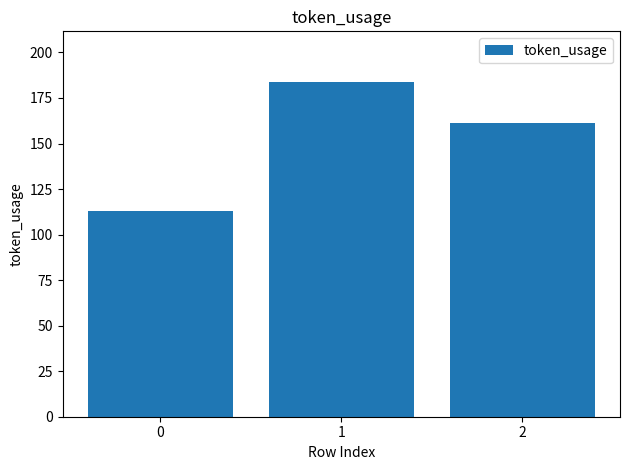

What is the value of the 2nd bar from the left?

184